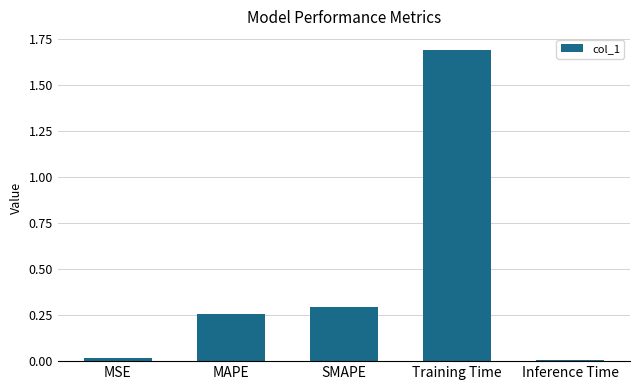

How many bars are there in total?

5